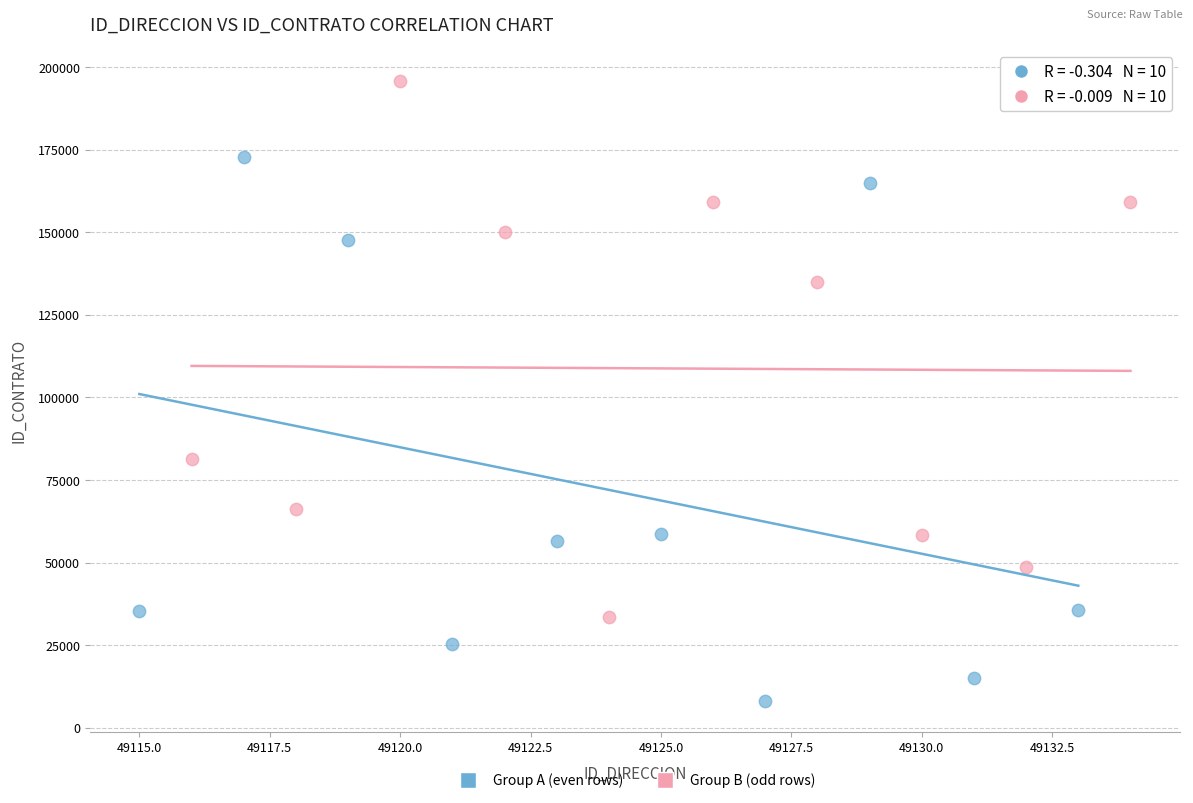

Which series contains the lowest Y value?

Group A (even rows)